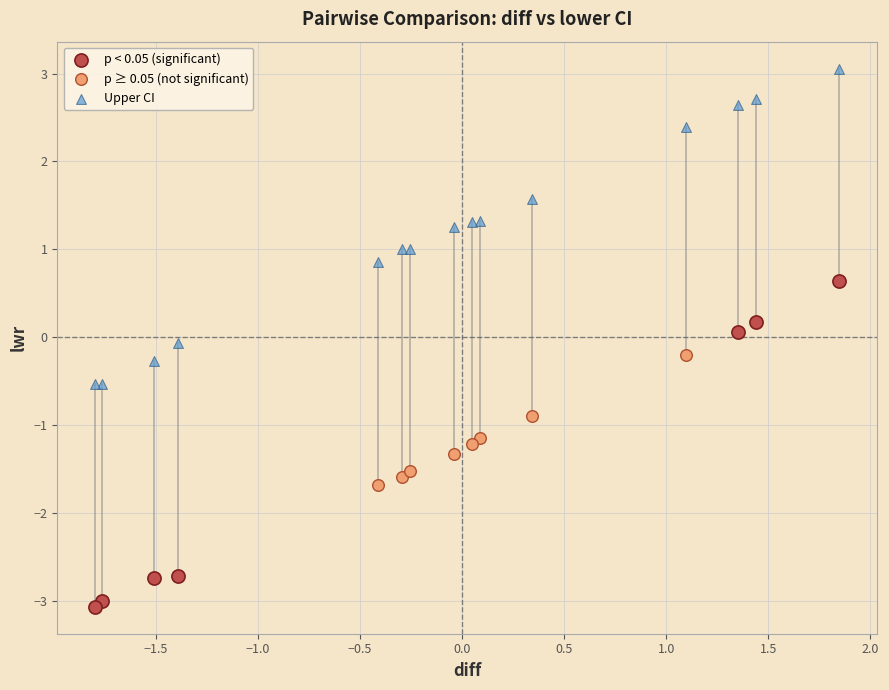

Which series reaches the minimum Y coordinate?

p < 0.05 (significant)